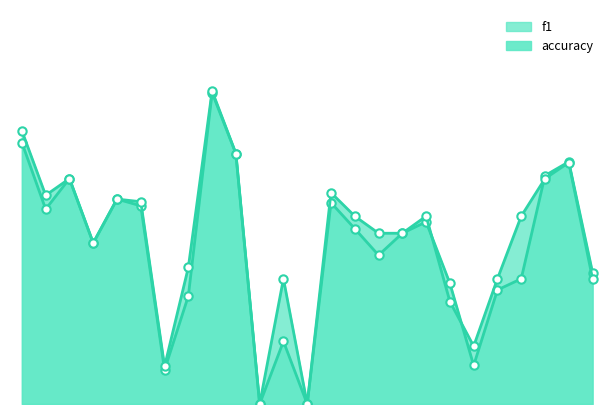

Rank the series by their maximum value, from highest to lowest.

accuracy, f1